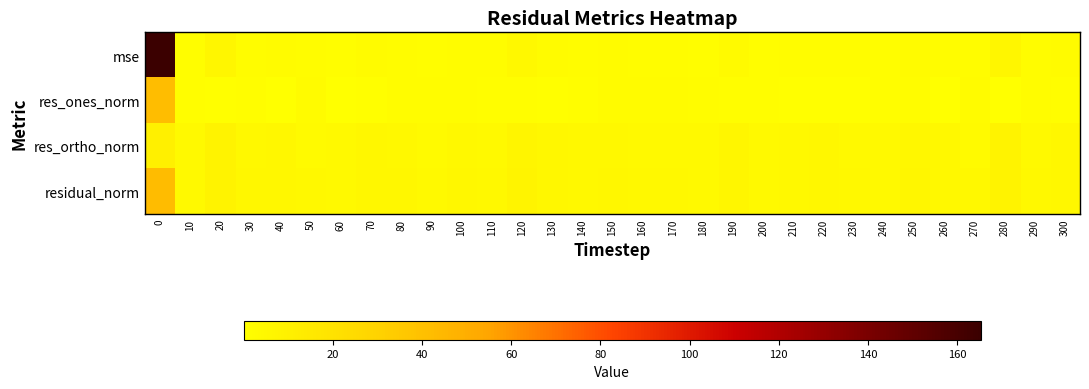

Reading right to left, extract all data points from this chart.

mse: 300=3.0	290=2.1	280=5.9	270=2.0	260=2.4	250=3.1	240=1.8	230=2.0	220=2.5	210=2.1	200=1.8	190=3.7	180=1.8	170=2.2	160=2.4	150=2.7	140=2.4	130=2.7	120=4.8	110=2.0	100=2.6	90=1.7	80=2.5	70=2.8	60=1.8	50=2.0	40=2.7	30=2.6	20=6.1	10=1.8	0=165.4
res_ones_norm: 300=1.3	290=2.1	280=0.5	270=2.7	260=0.6	250=2.2	240=1.9	230=1.3	220=0.8	210=0.7	200=1.5	190=1.6	180=2.0	170=2.8	160=3.2	150=2.9	140=1.3	130=1.3	120=1.9	110=1.4	100=2.3	90=2.2	80=2.3	70=0.7	60=0.0	50=2.9	40=0.4	30=1.6	20=1.0	10=1.4	0=41.5
res_ortho_norm: 300=5.6	290=4.2	280=8.1	270=3.8	260=5.1	250=5.4	240=4.0	230=4.5	220=5.2	210=4.8	200=4.2	190=6.2	180=4.0	170=4.1	160=4.0	150=4.6	140=4.9	130=5.3	120=7.0	110=4.4	100=4.8	90=3.8	80=4.7	70=5.5	60=4.4	50=3.7	40=5.5	30=5.1	20=8.1	10=4.2	0=10.1
residual_norm: 300=5.7	290=4.7	280=8.1	270=4.7	260=5.1	250=5.9	240=4.4	230=4.6	220=5.3	210=4.8	200=4.5	190=6.4	180=4.5	170=5.0	160=5.1	150=5.4	140=5.1	130=5.5	120=7.3	110=4.7	100=5.3	90=4.4	80=5.3	70=5.6	60=4.4	50=4.7	40=5.5	30=5.3	20=8.2	10=4.4	0=42.7